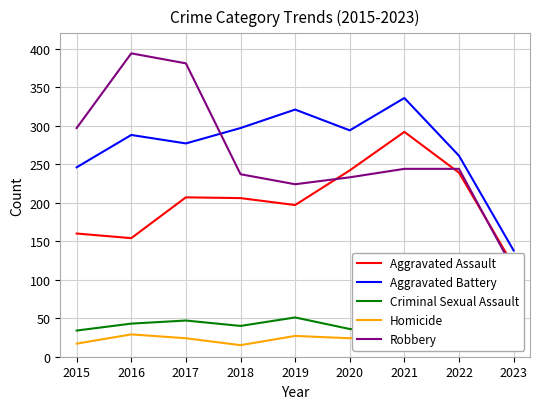

Reading left to right, what are all the values shown in this chart?

Aggravated Assault: 160	154	207	206	197	242	292	239	118
Aggravated Battery: 246	288	277	297	321	294	336	261	138
Criminal Sexual Assault: 34	43	47	40	51	36	32	40	9
Homicide: 17	29	24	15	27	24	37	23	16
Robbery: 297	394	381	237	224	233	244	244	113